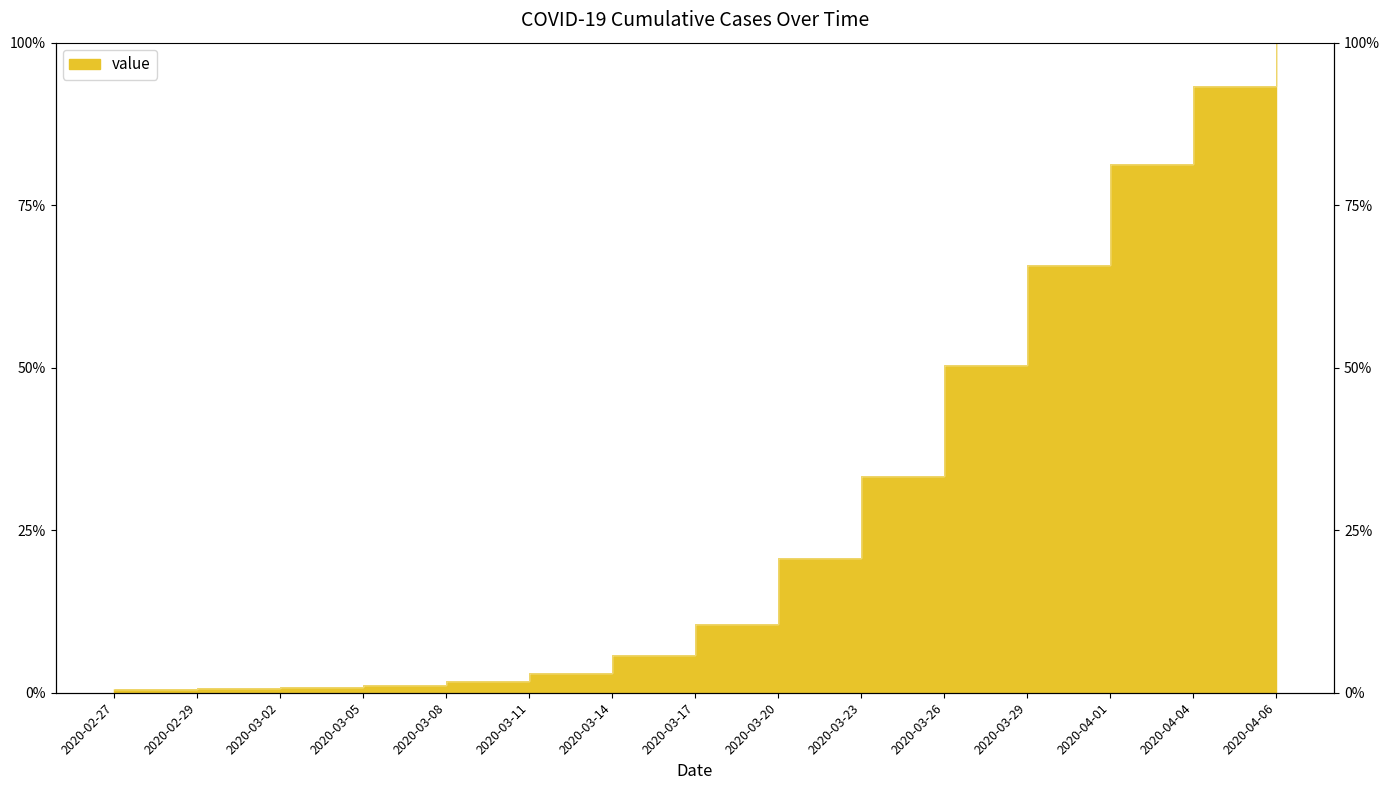

What is the average value?

31.3